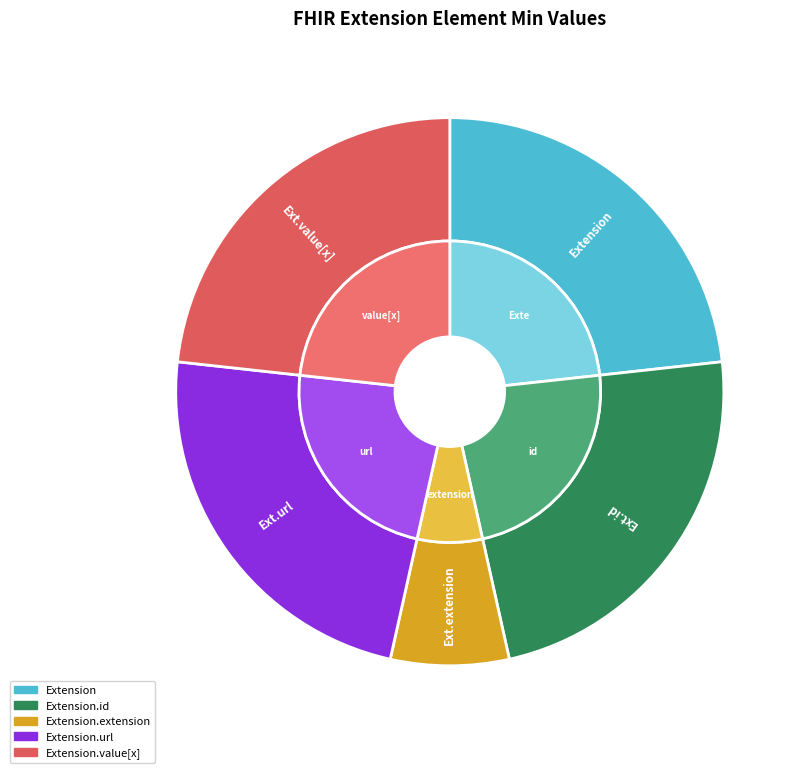

What percentage do Extension and Extension.id together represent?

50.0%